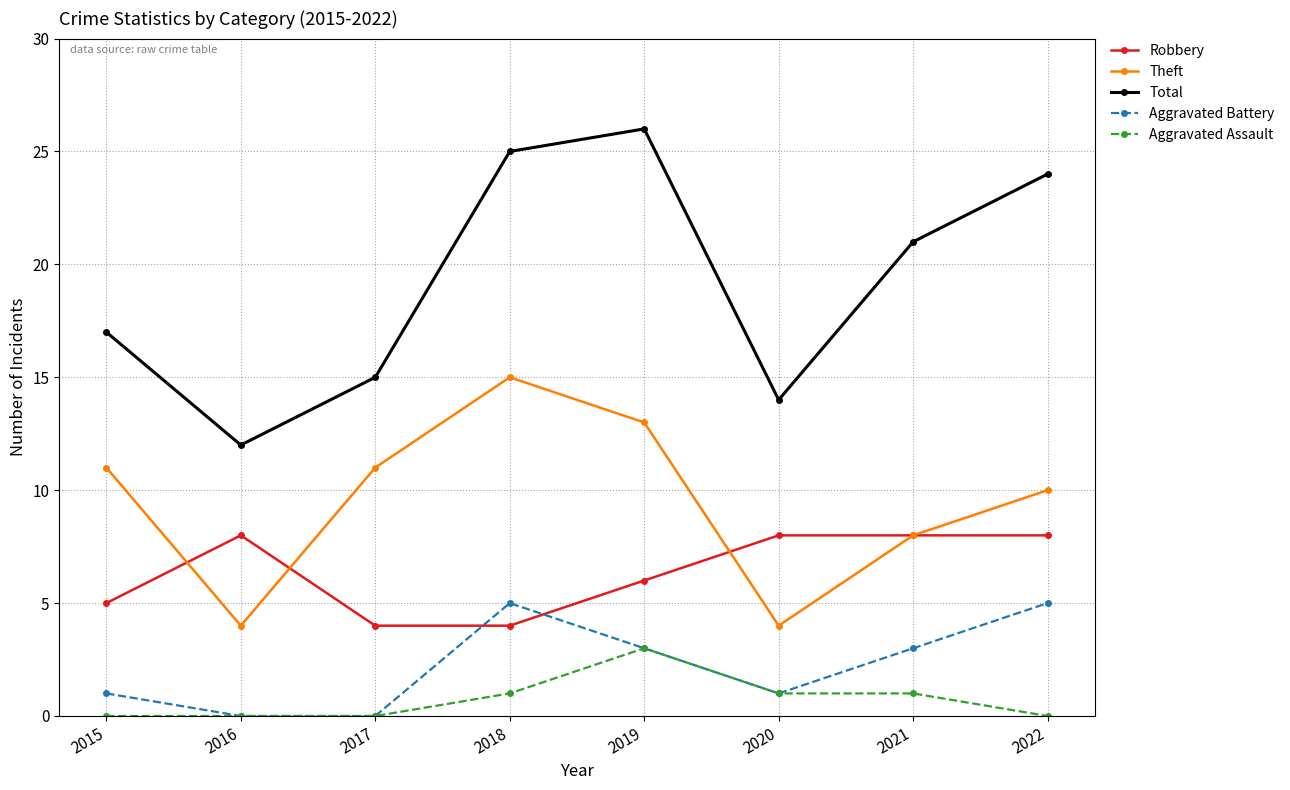

In Theft, how many points are lower than both neighbors (excluding endpoints)?

2